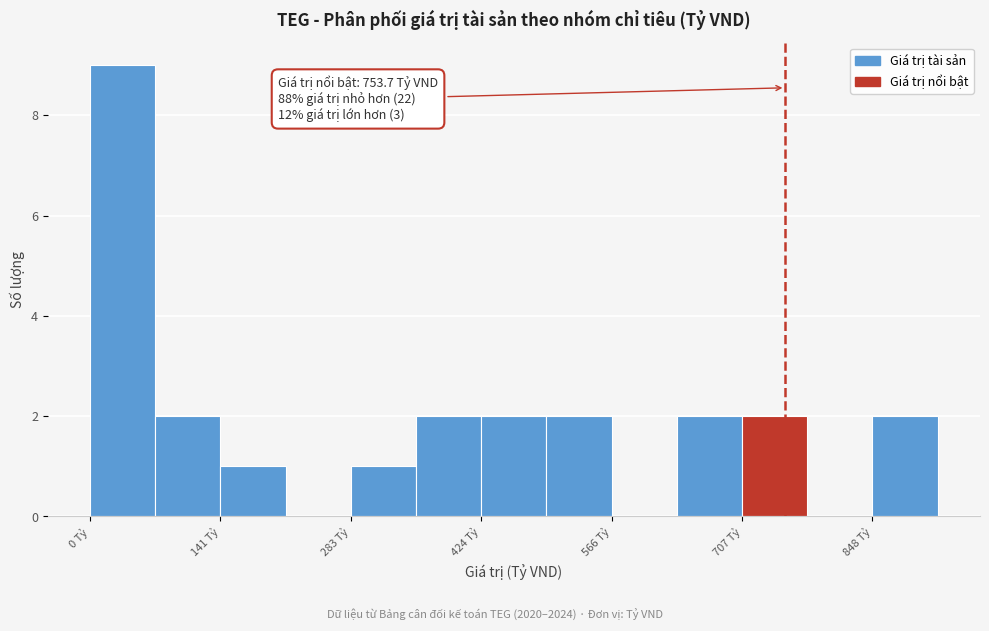

Around what value on the x-axis is the tallest bar? Give the approximate position of its centre, as read against the axis.

40